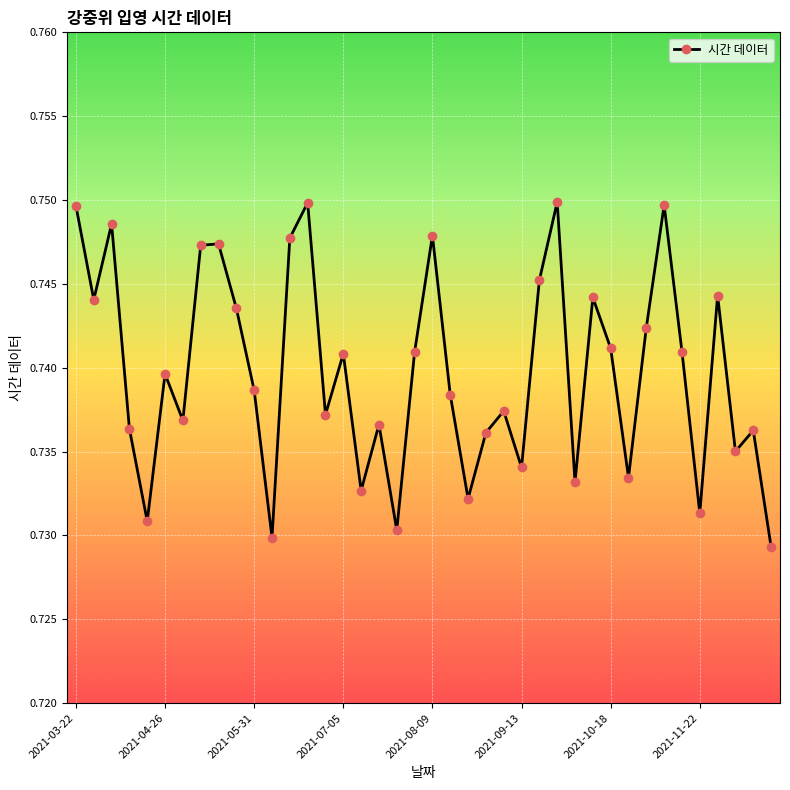

How many interior local valleys (lower than both neighbors) does the data have?

13